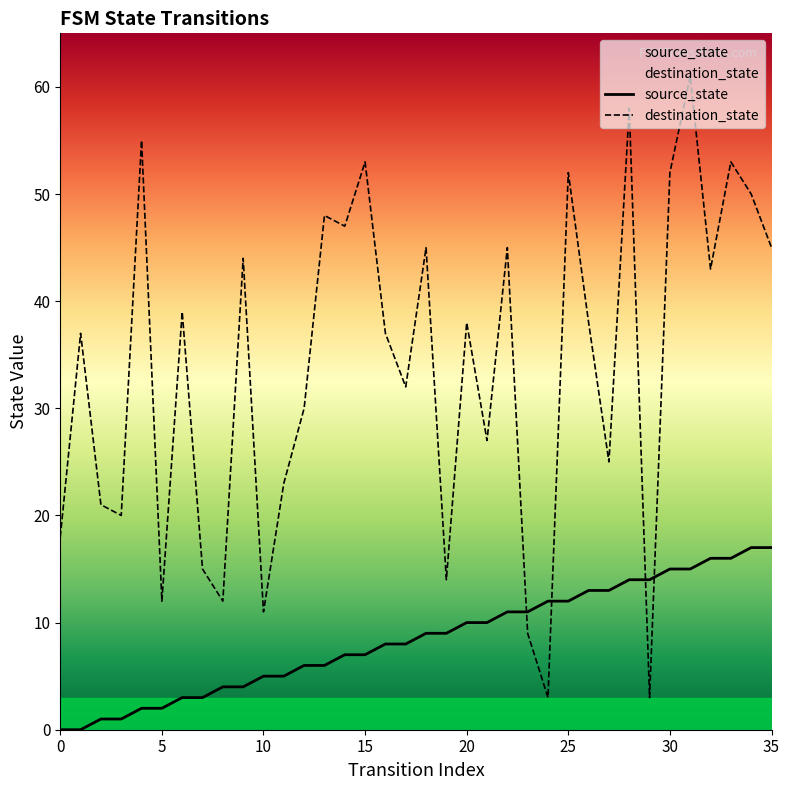

What are all the series names shown in the legend?

source_state, destination_state